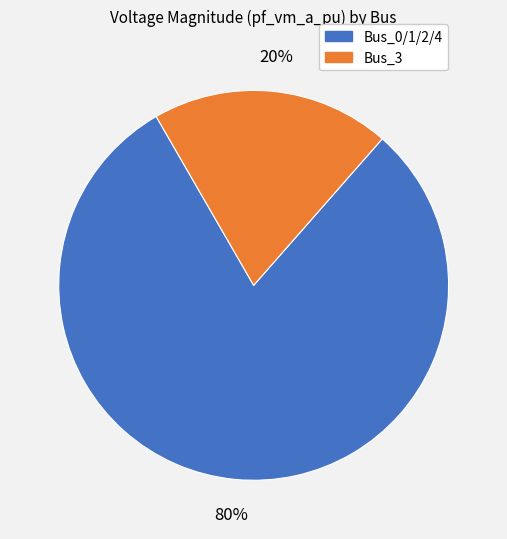

To the nearest percent, what is the average slice percentage?

50%